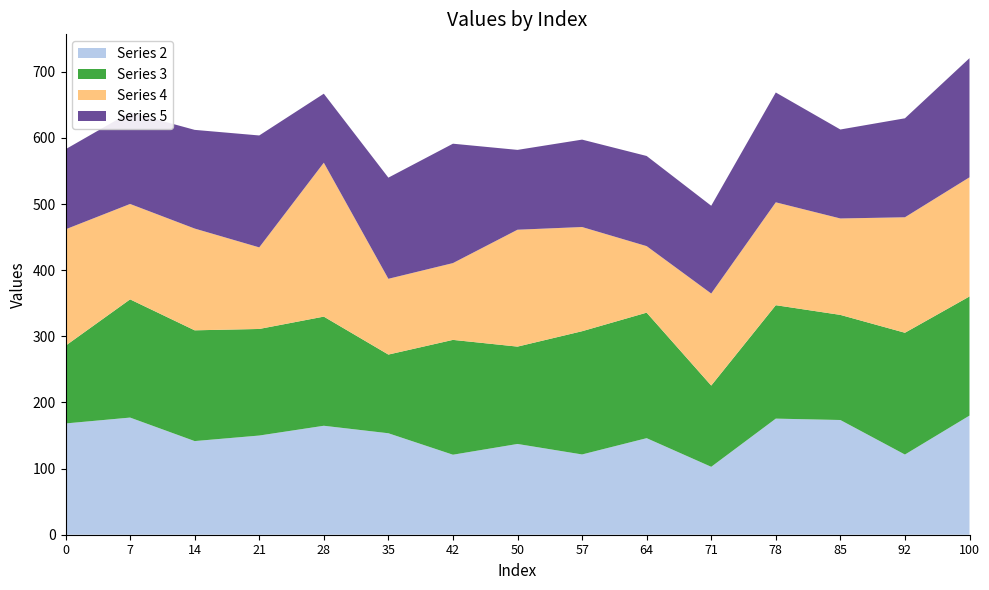

At which label does Series 2 reach its minimum?

71